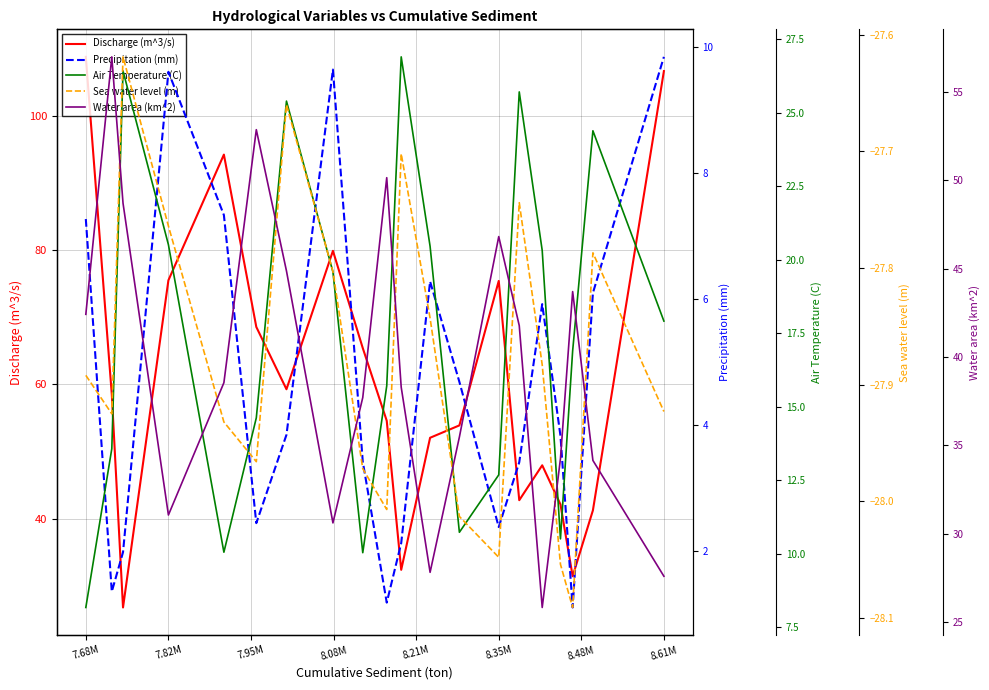

At which label does Discharge (m^3/s) reach its peak?

7.68M